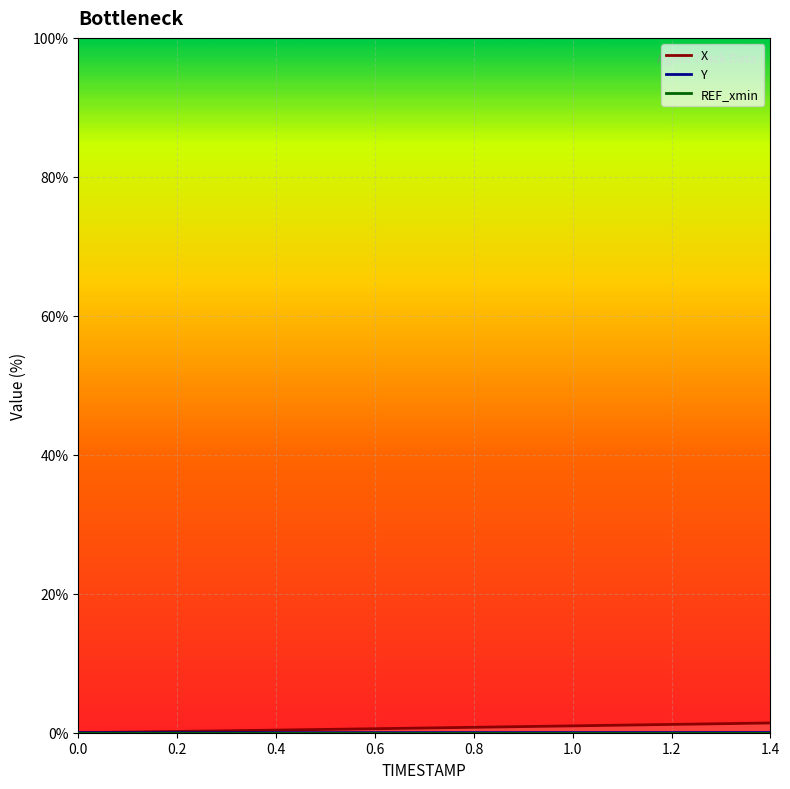

List the series in order of their peak value, highest first.

X, Y